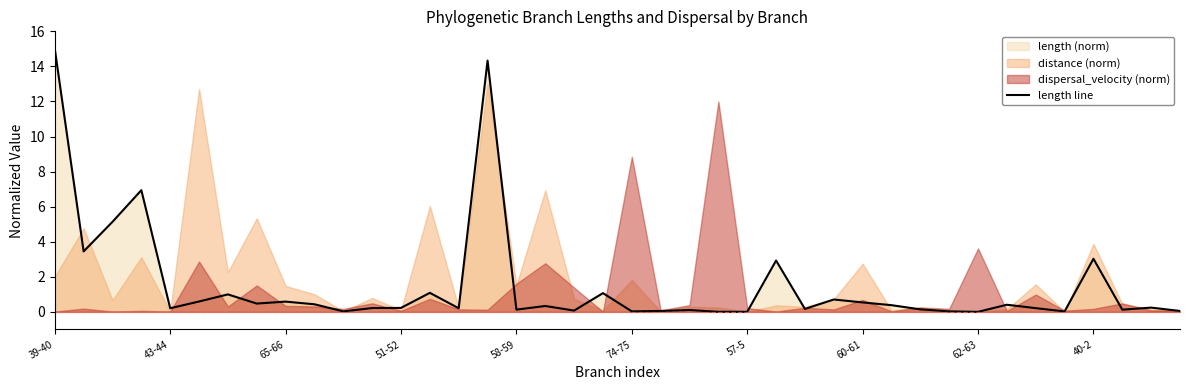

How many lines are shown in the chart?

1